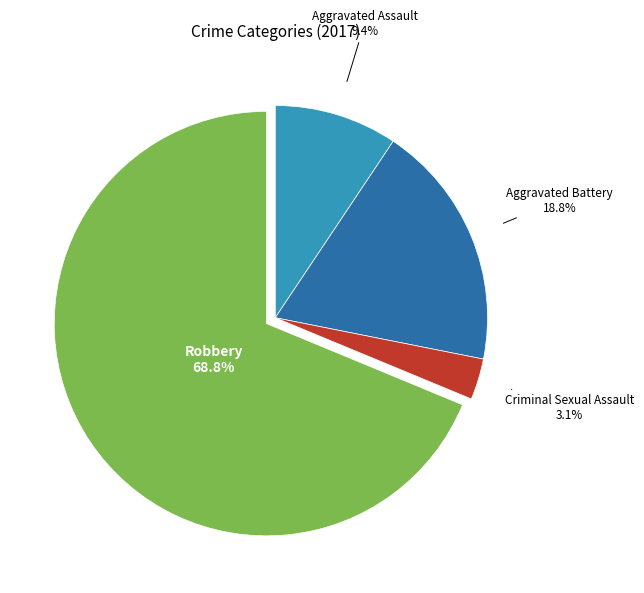

To the nearest percent, what portion does Aggravated Assault represent?

9%